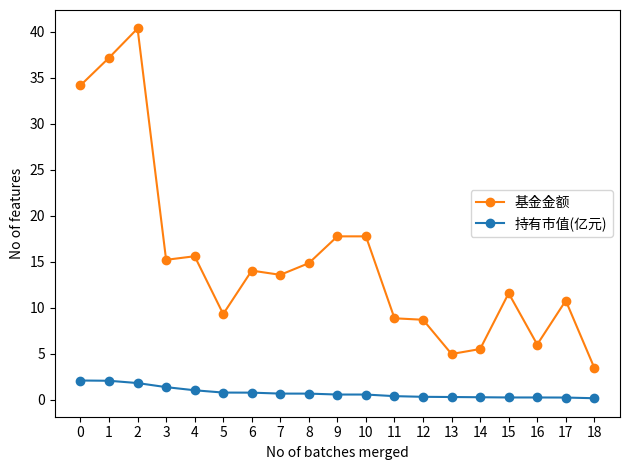

How many categories are shown in the chart?

19